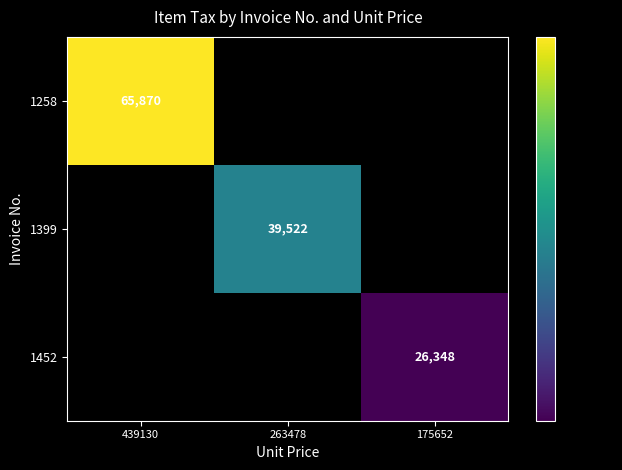

Is the value of 1258 at 439130 greater than the value of 1399 at 263478?

Yes